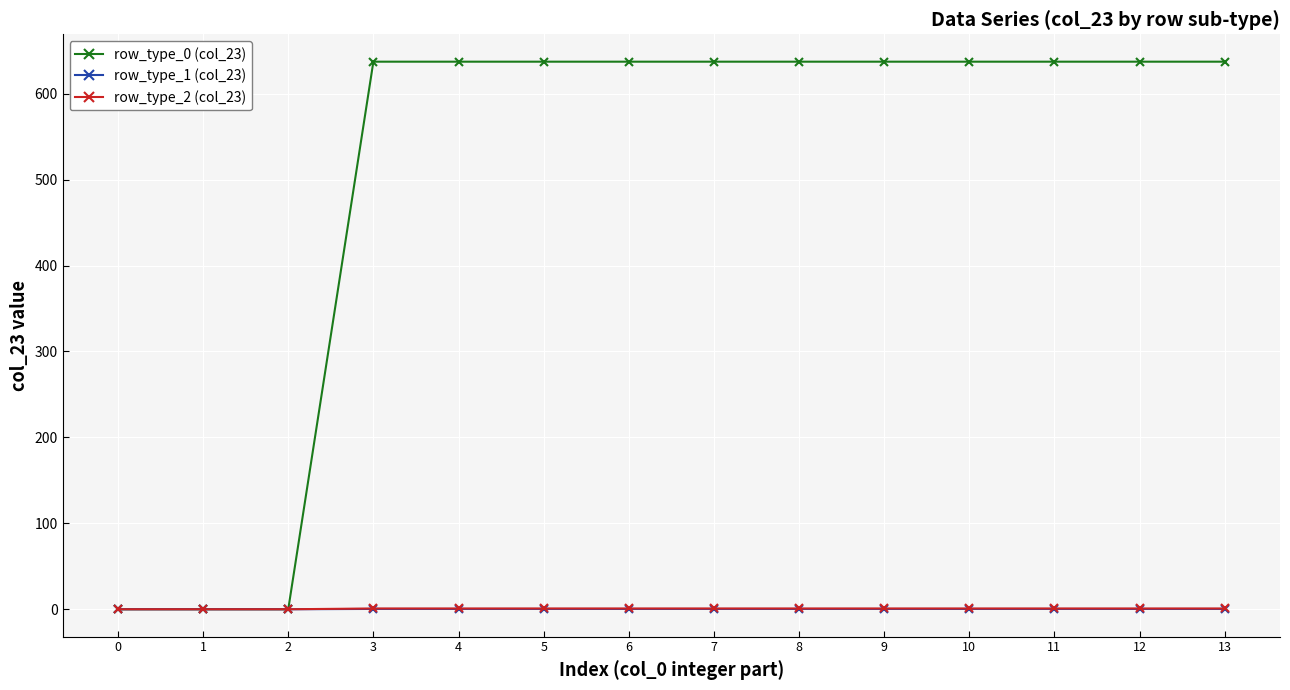

The value of row_type_2 (col_23) at 2 is 0.0. True or false?

True